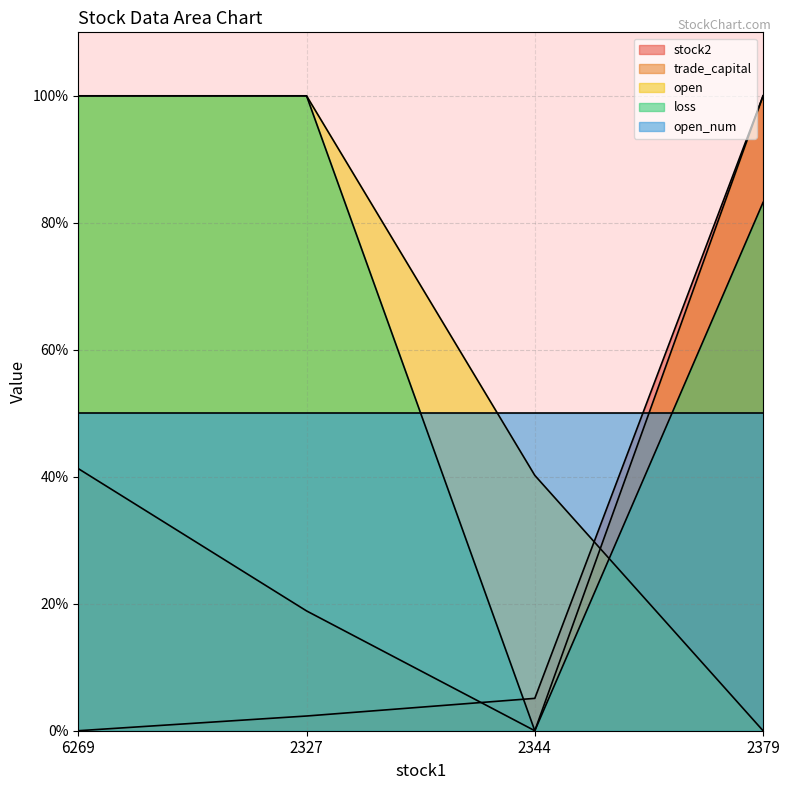

What is the spread (max minus min) of values at 6269?

100.0